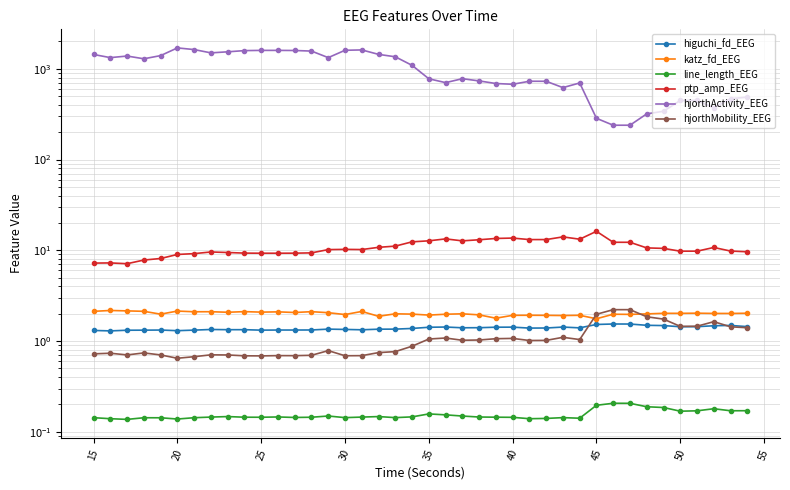

The value of hjorthActivity_EEG at 15 is 923.5. True or false?

False